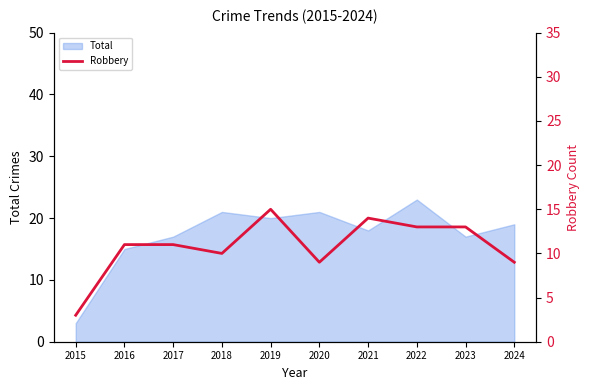

What is the approximate value at 2021, to the nearest 10?

10